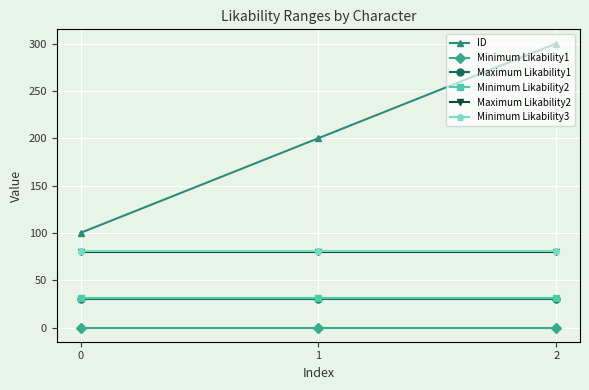

What are all the series names shown in the legend?

ID, Minimum Likability1, Maximum Likability1, Minimum Likability2, Maximum Likability2, Minimum Likability3